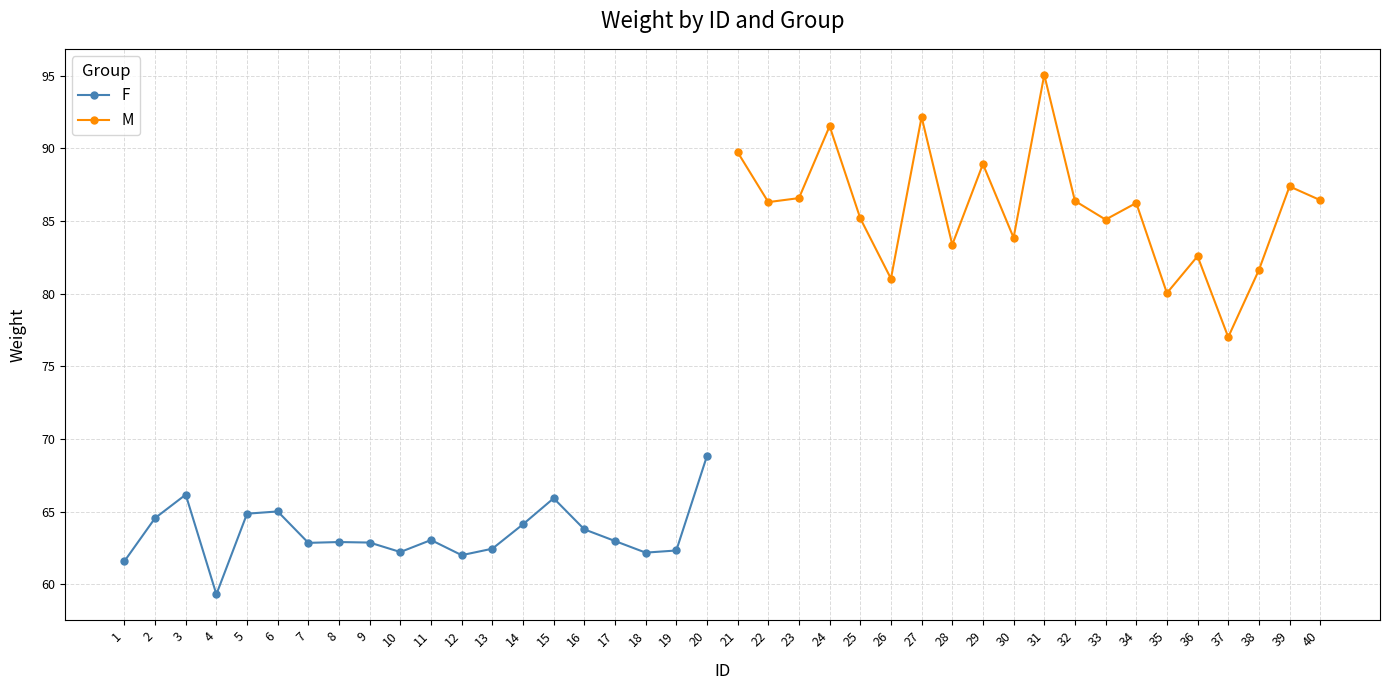

The F series shows 64.6 at 2. True or false?

True